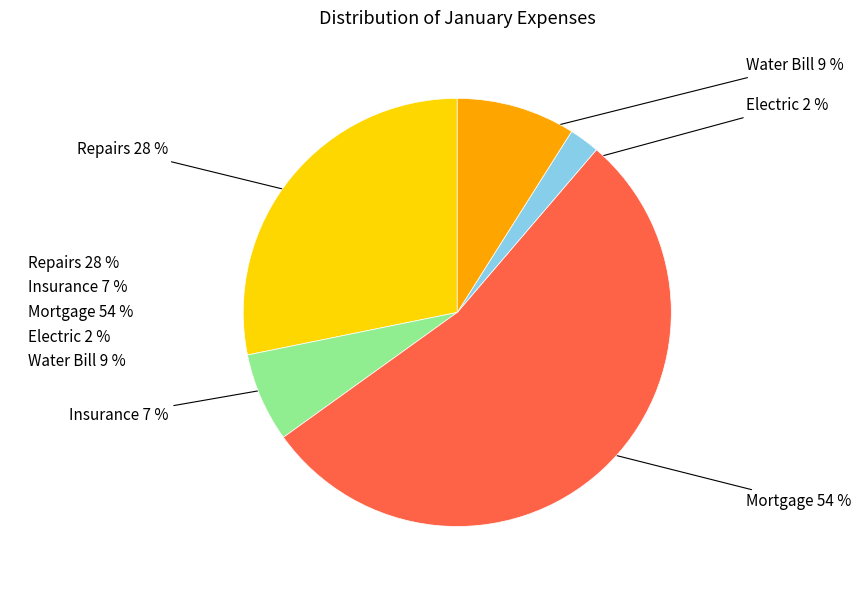

Does Mortgage represent more than half of the total?

Yes